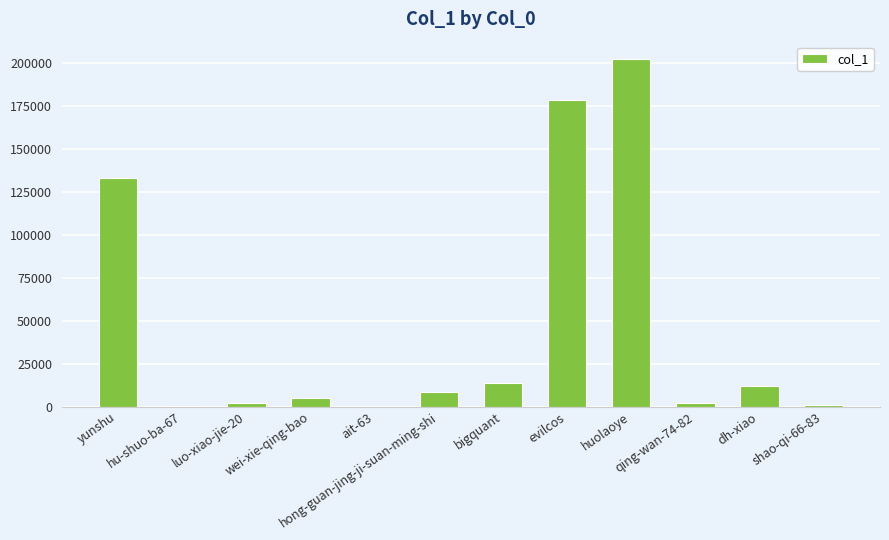

Are the bars horizontal?

No